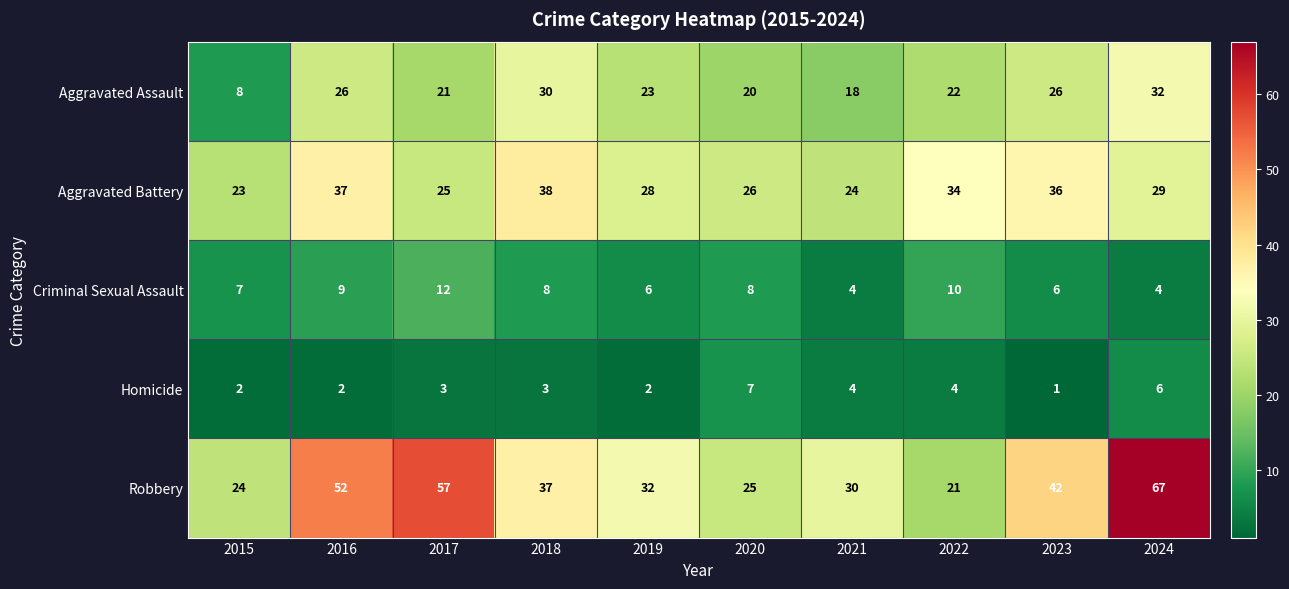

At which label does Robbery first exceed 37?

2016